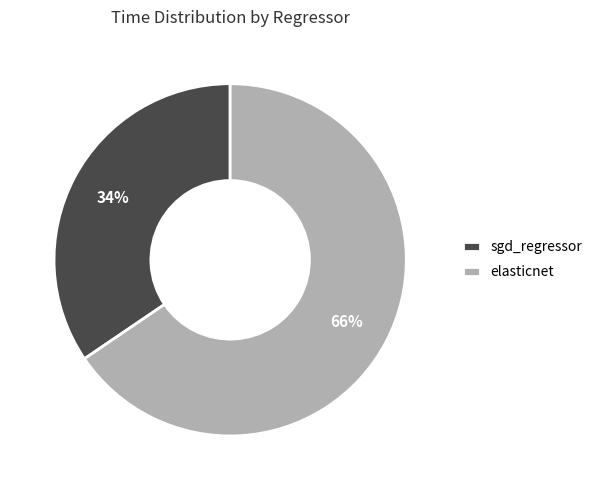

Which slice is the smallest?

sgd_regressor